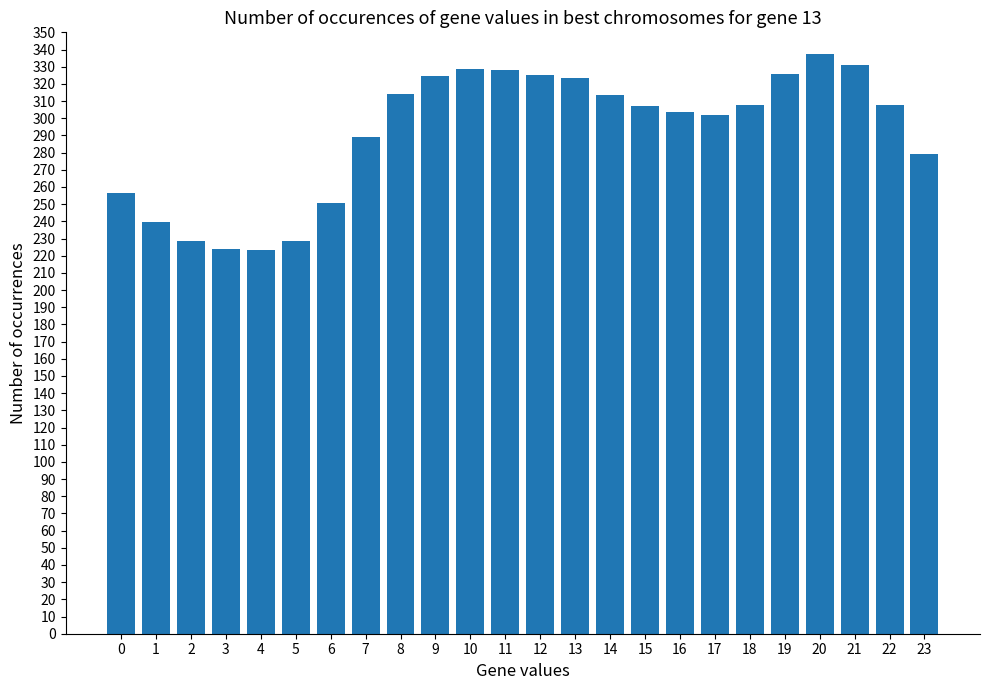

Count the number of values greater than 307.

13